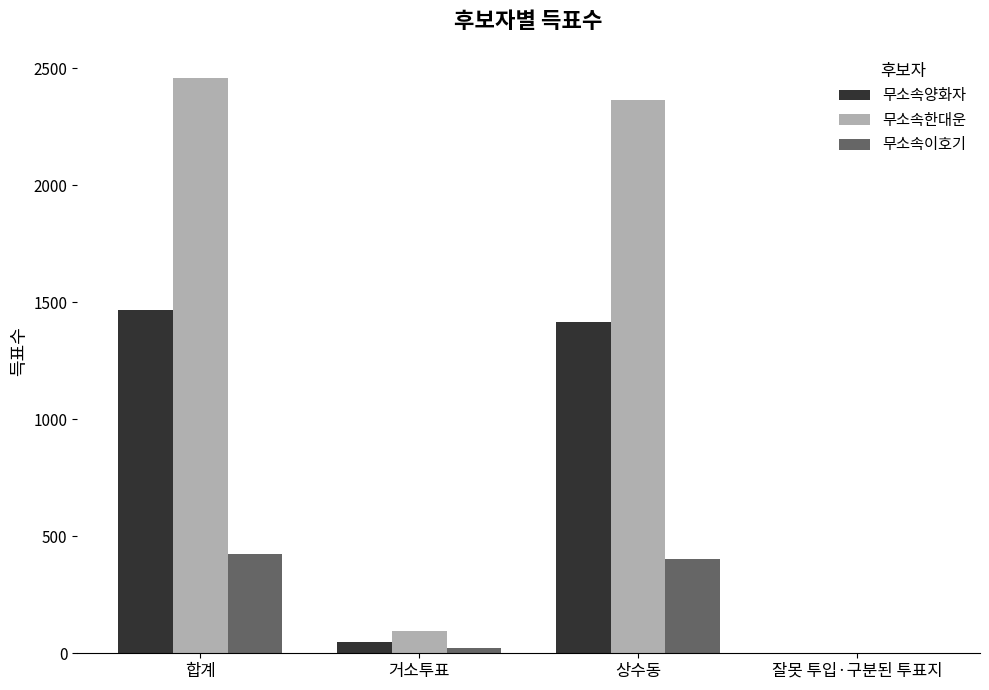

Where is 무소속한대운 nearest to the value 1231?

상수동